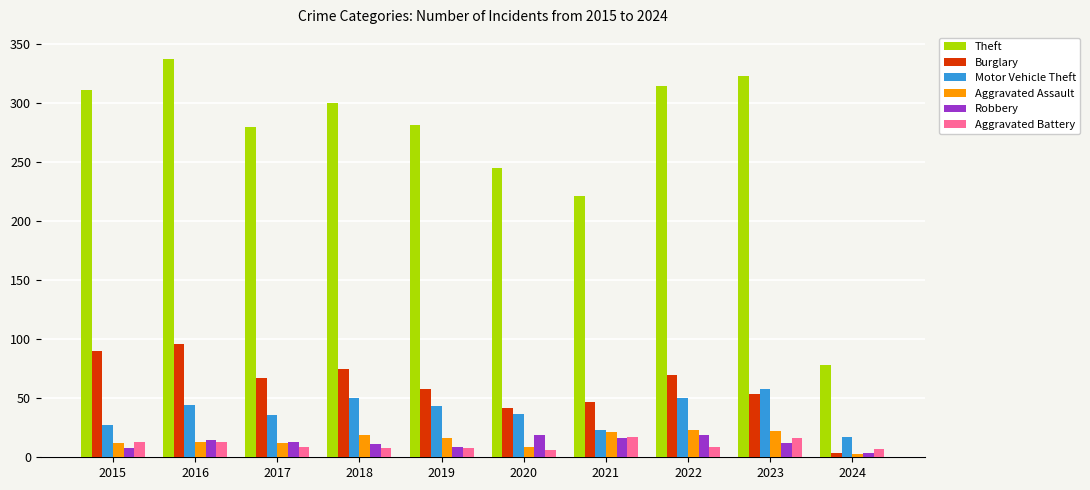

Which series changed the most between 2017 and 2021?

Theft